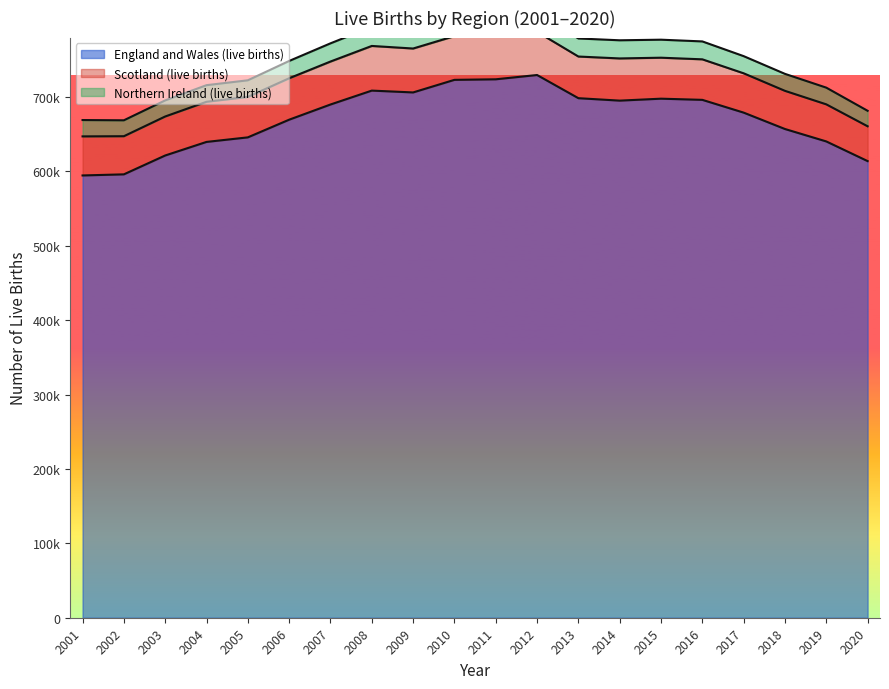

How many data points does each series have?

20